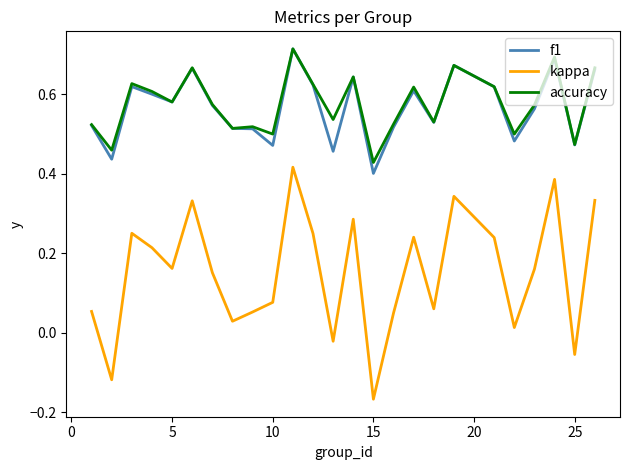

How many series are shown in this chart?

3